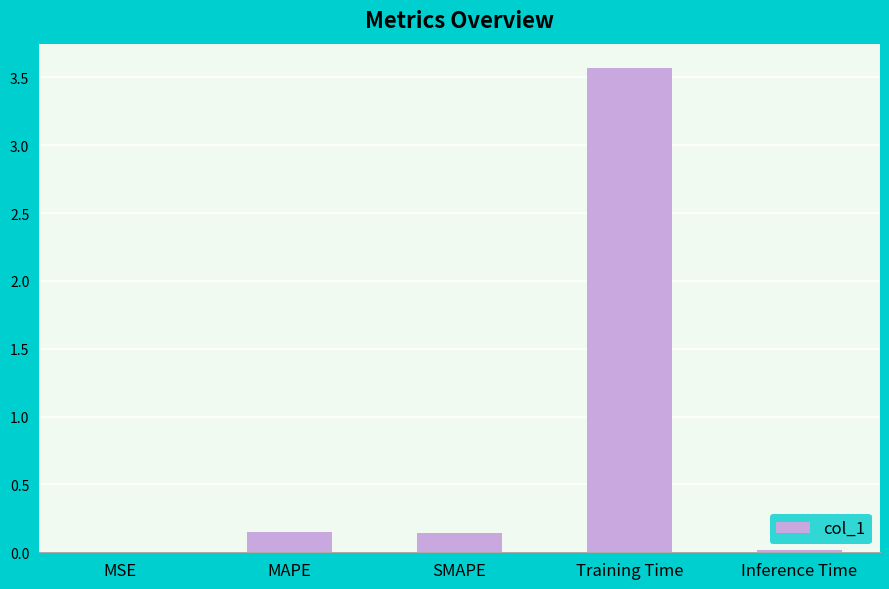

Which label corresponds to the largest value in the chart?

Training Time